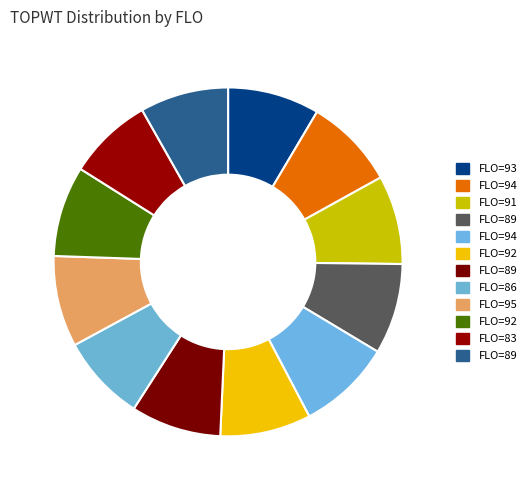

Count the number of slices in the pie.

12